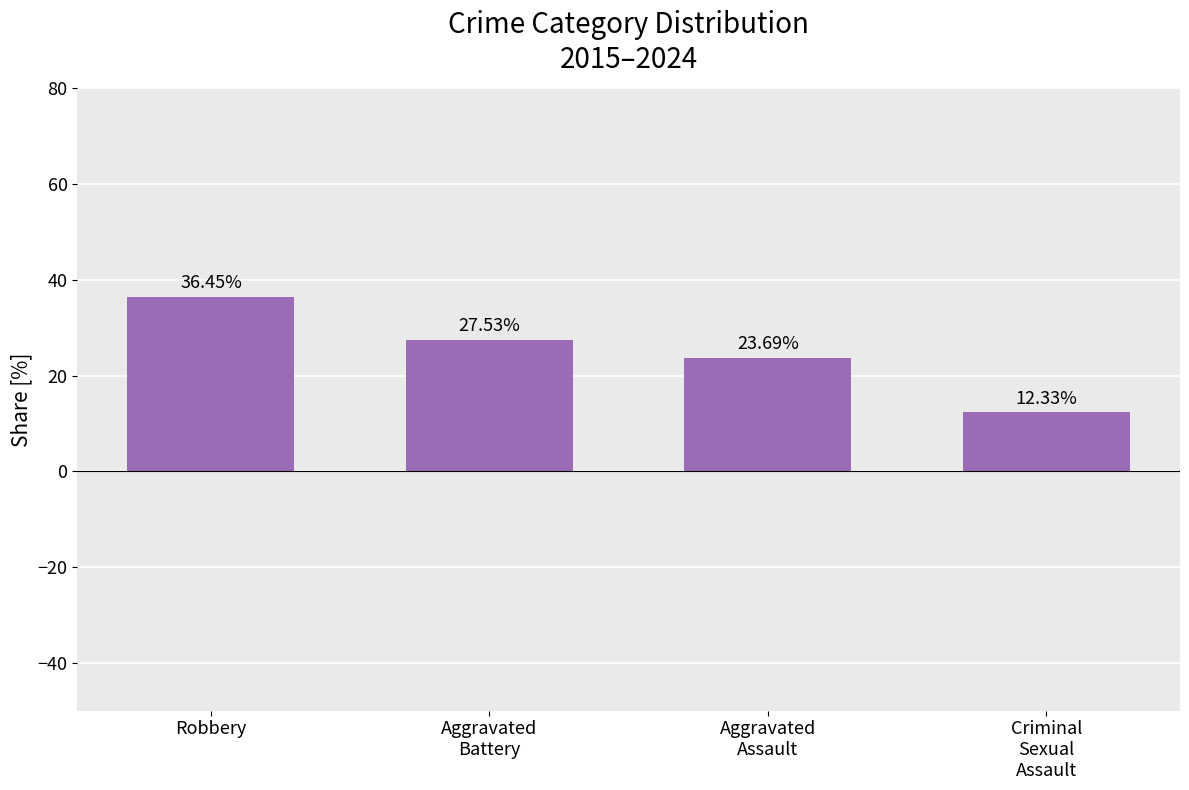

What is the difference between the second highest and minimum values?

15.2